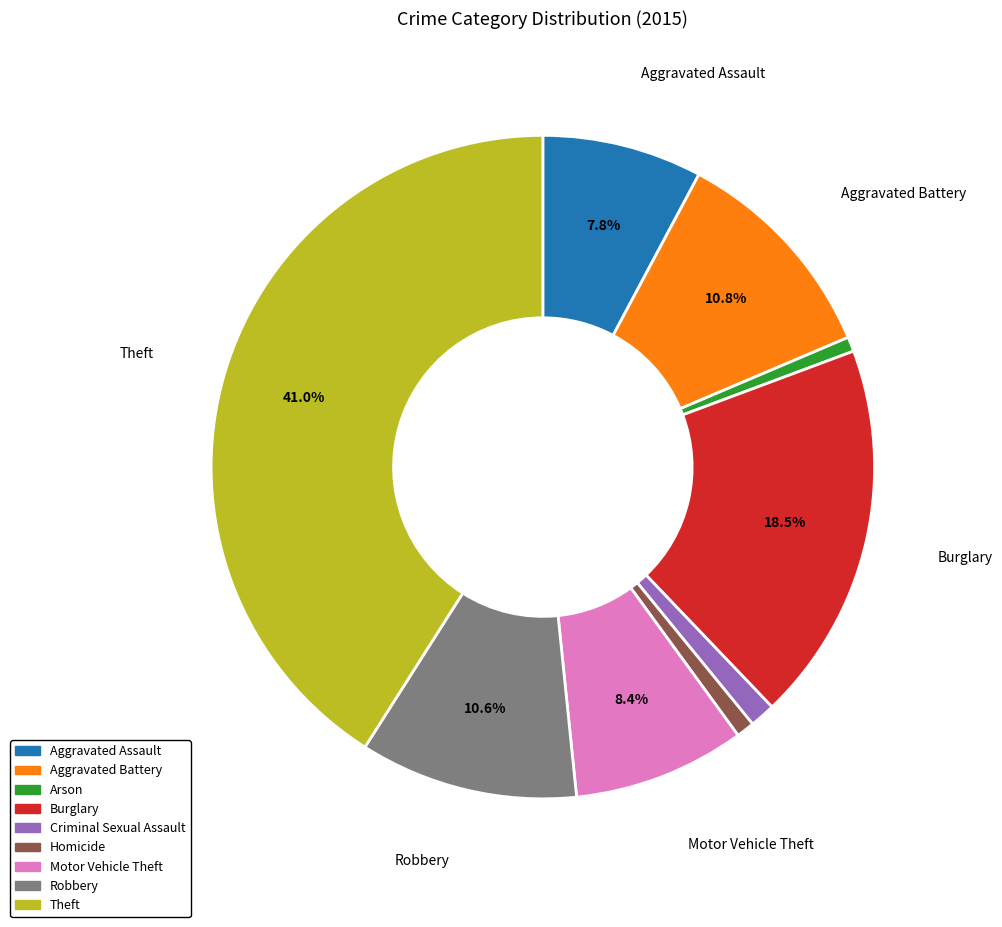

The Homicide slice represents 1% of the pie. True or false?

True